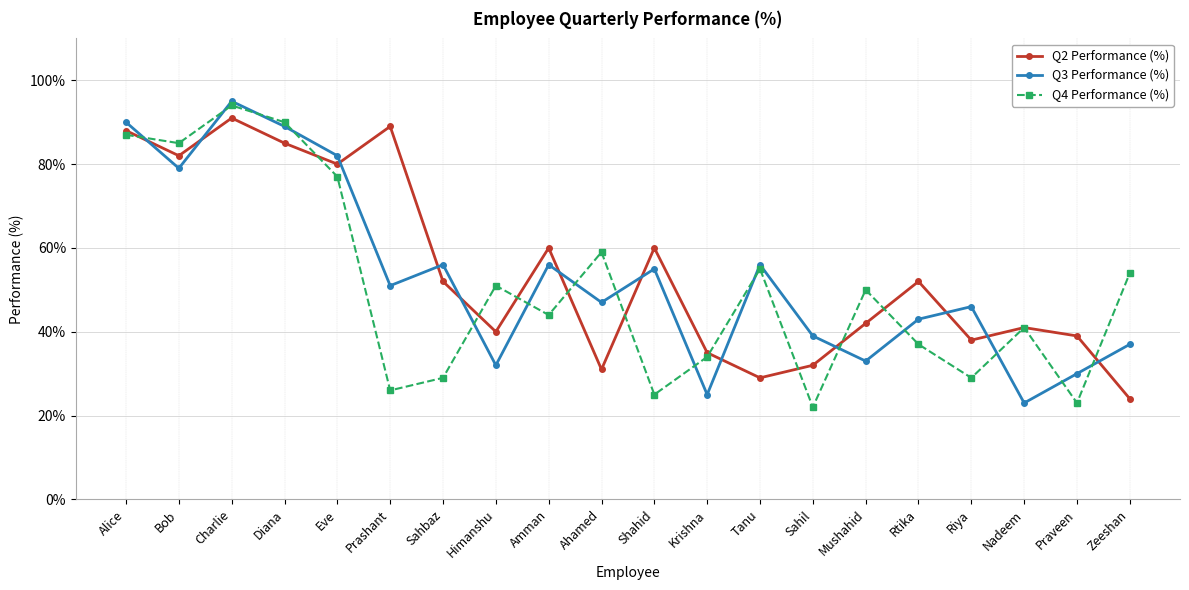

Where is the first local maximum for Q4 Performance (%)?

Charlie